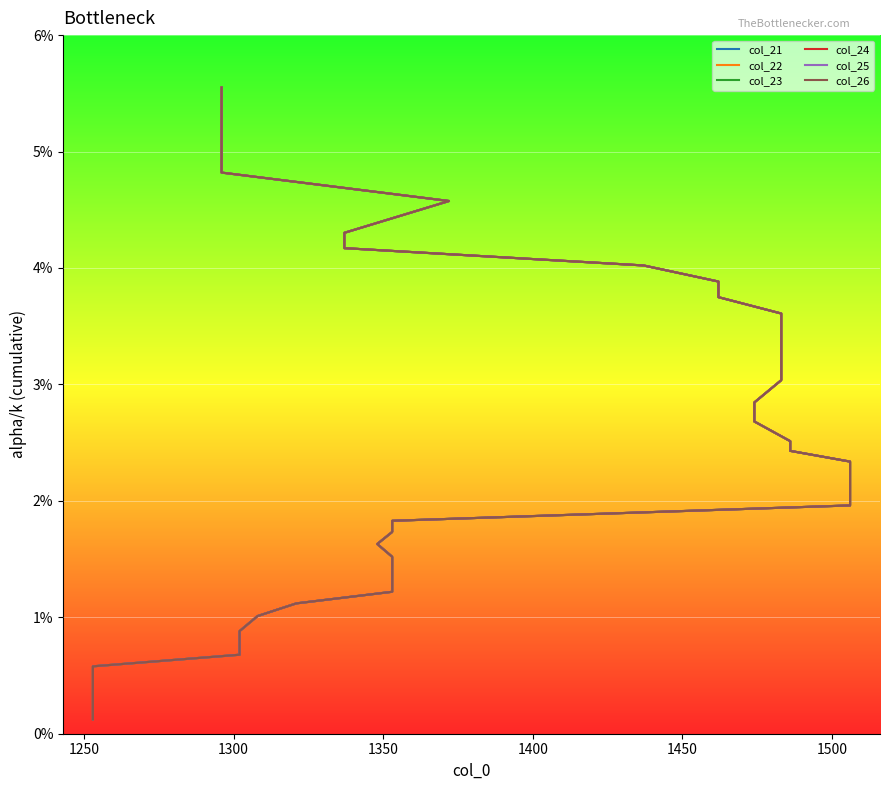

Is it true that col_25 equals 0.0 at 1500?

False